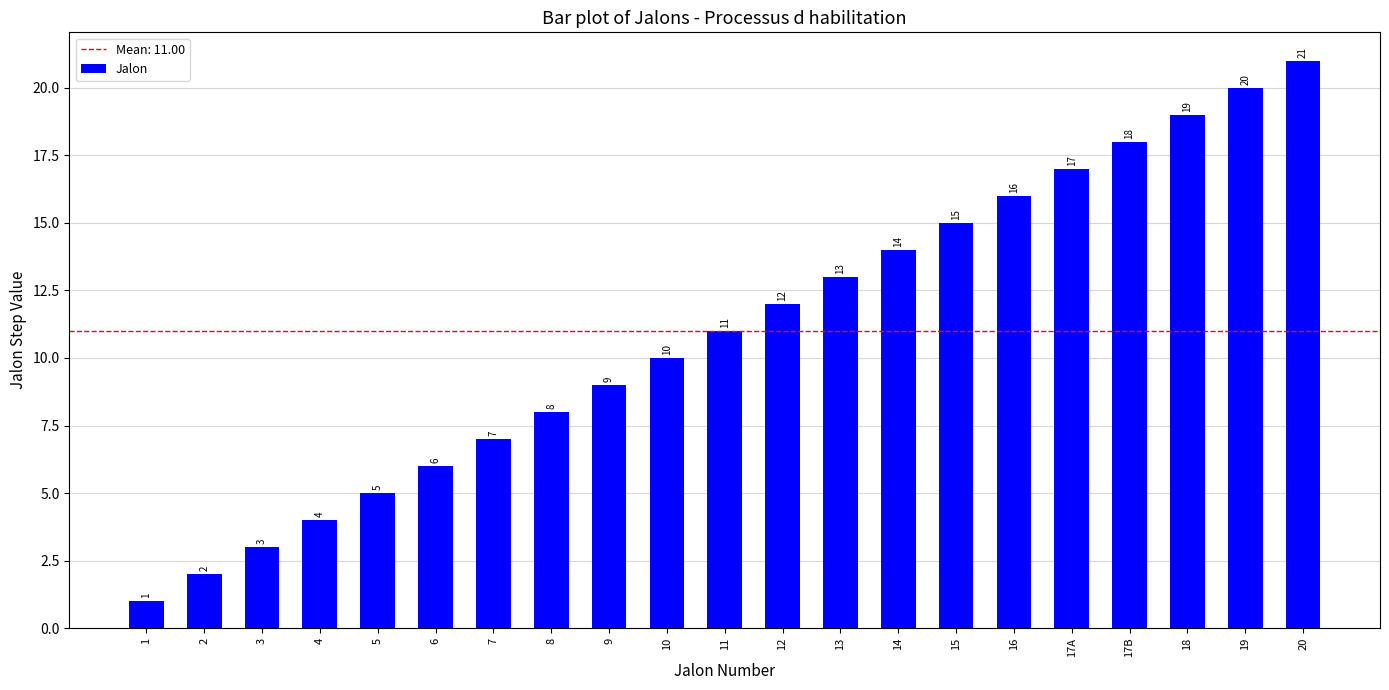

What is the difference between the maximum and minimum values?

20